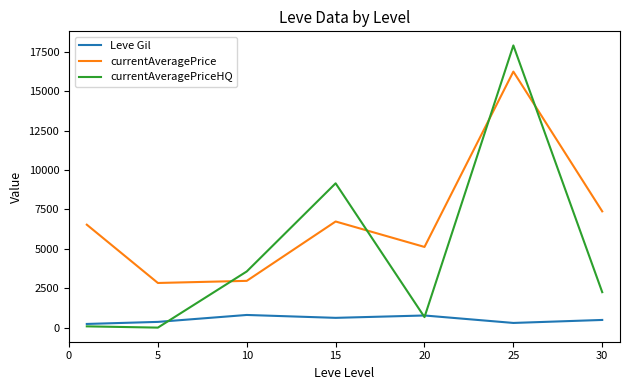

Which series has the largest total across all categories?

currentAveragePrice